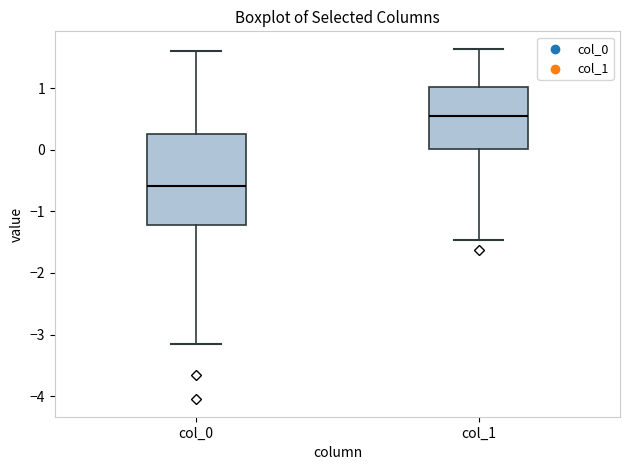

Which box has the highest median line?

col_1